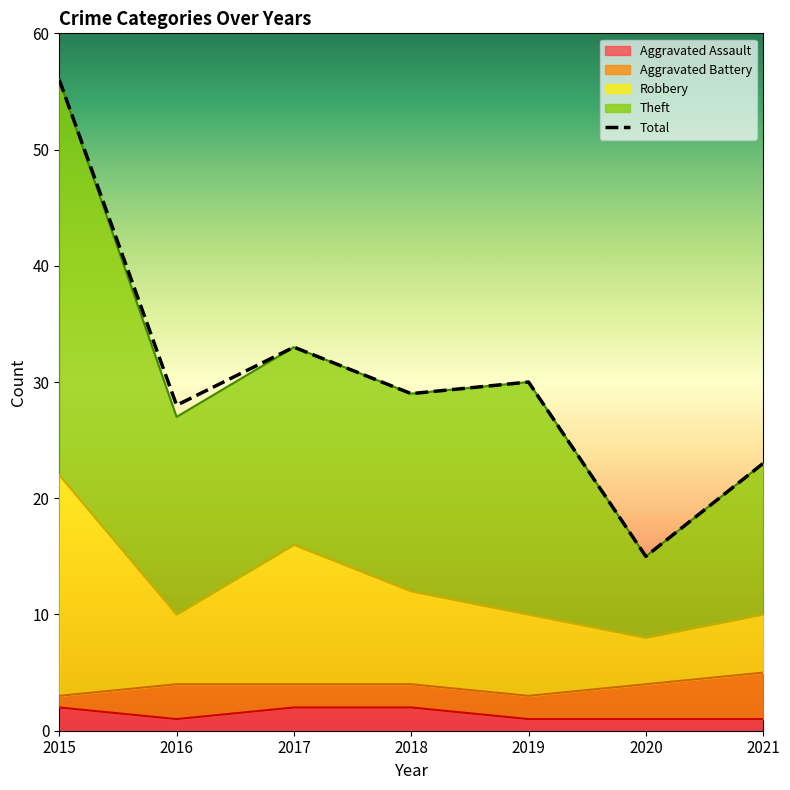

What is the sum of the values at 2016 and 2018?

57